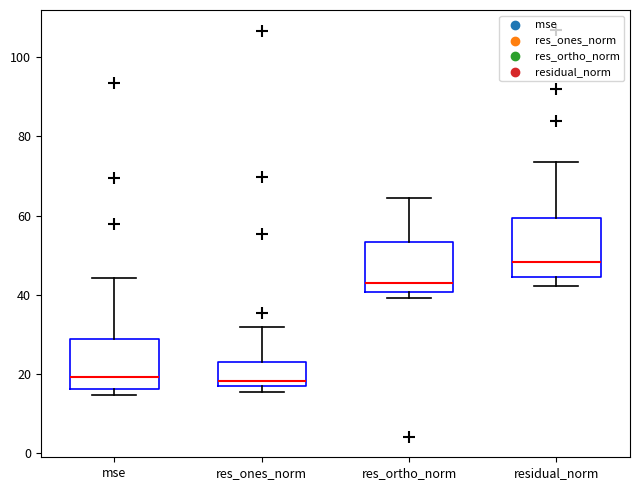

Which box is the tallest, from its lower edge to its upper edge?

residual_norm